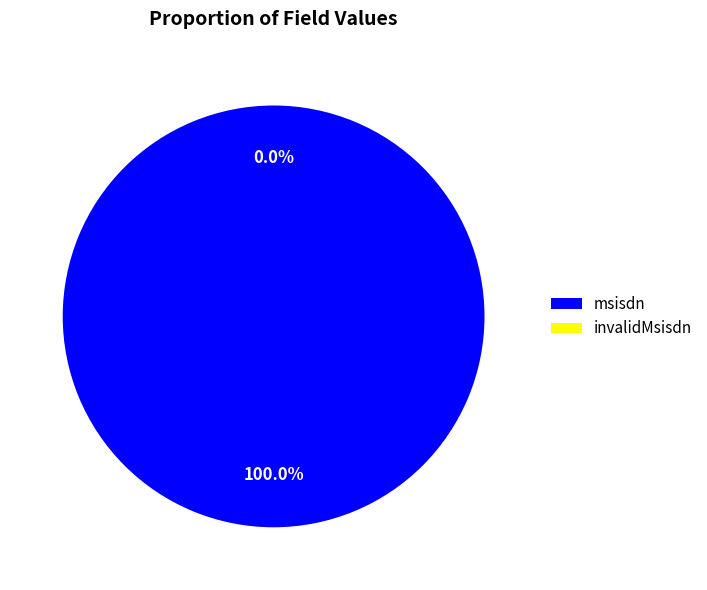

What percentage is the msisdn slice, to the nearest percent?

100%